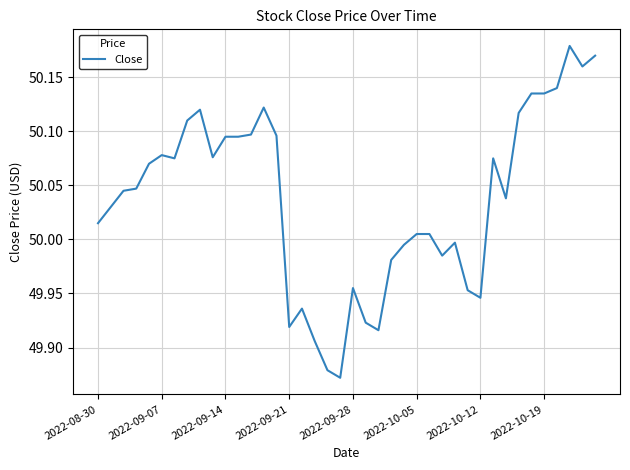

What is the difference between the maximum and minimum values?

0.3